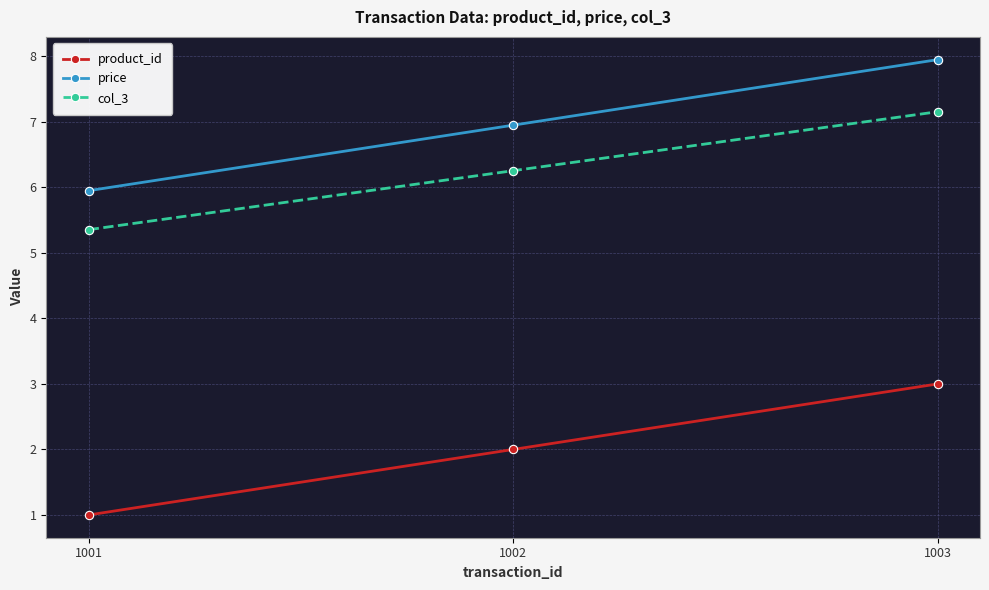

At which label does price first exceed 6?

1002